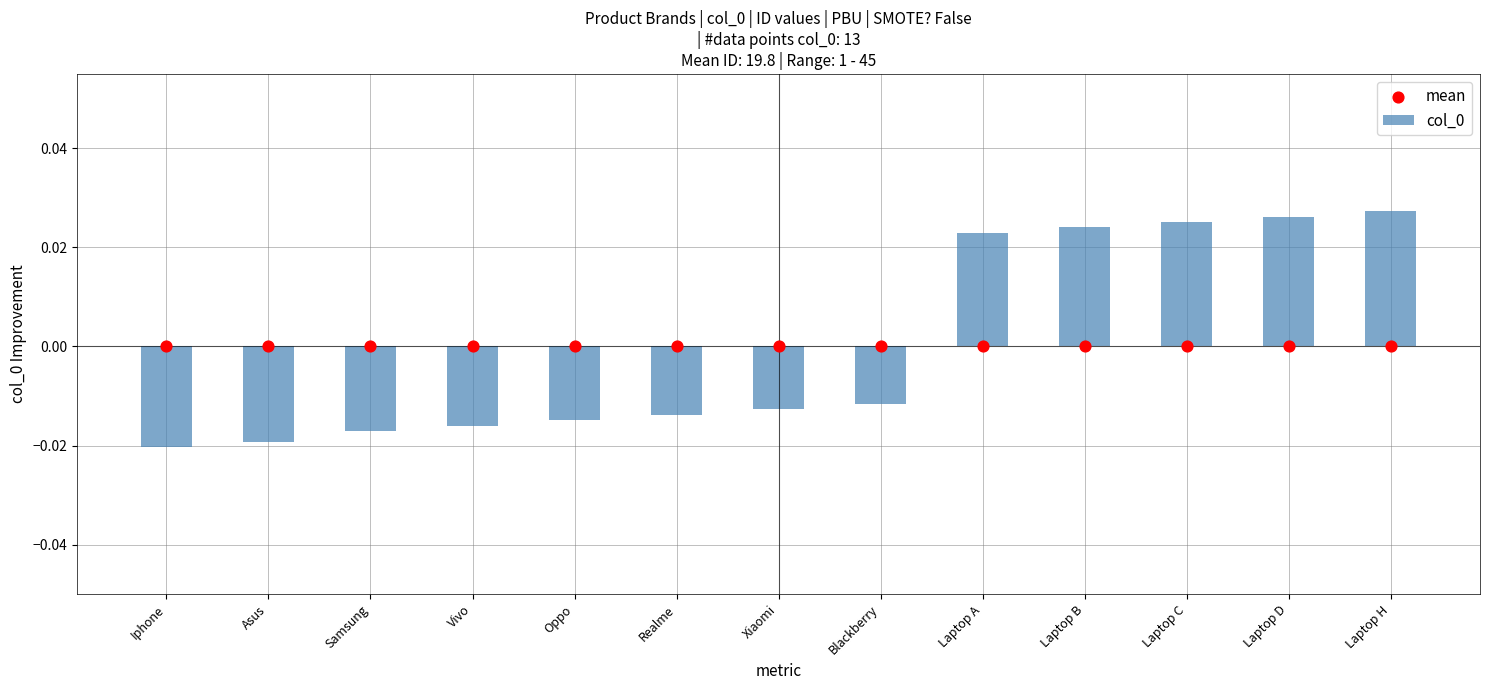

Is the value of mean at Asus greater than the value of col_0 at Realme?

Yes